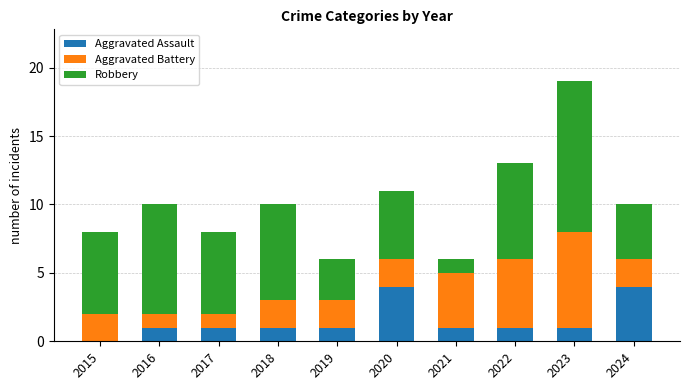

What is the maximum value for Aggravated Assault?

4